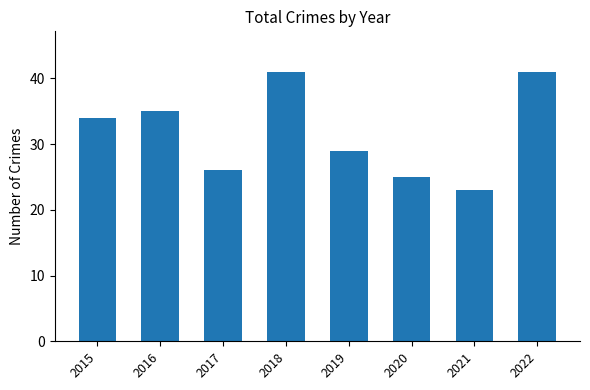

Where is the data nearest to the value 32?

2015